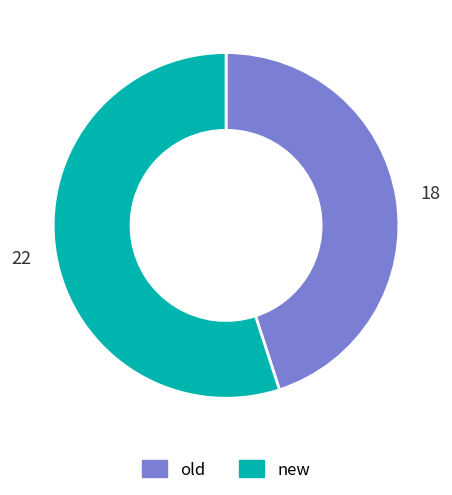

What is the largest slice in the pie chart?

new